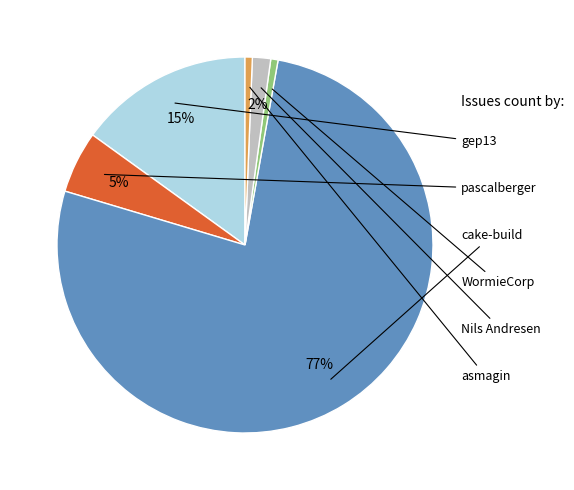

To the nearest percent, what is the average slice percentage?

17%